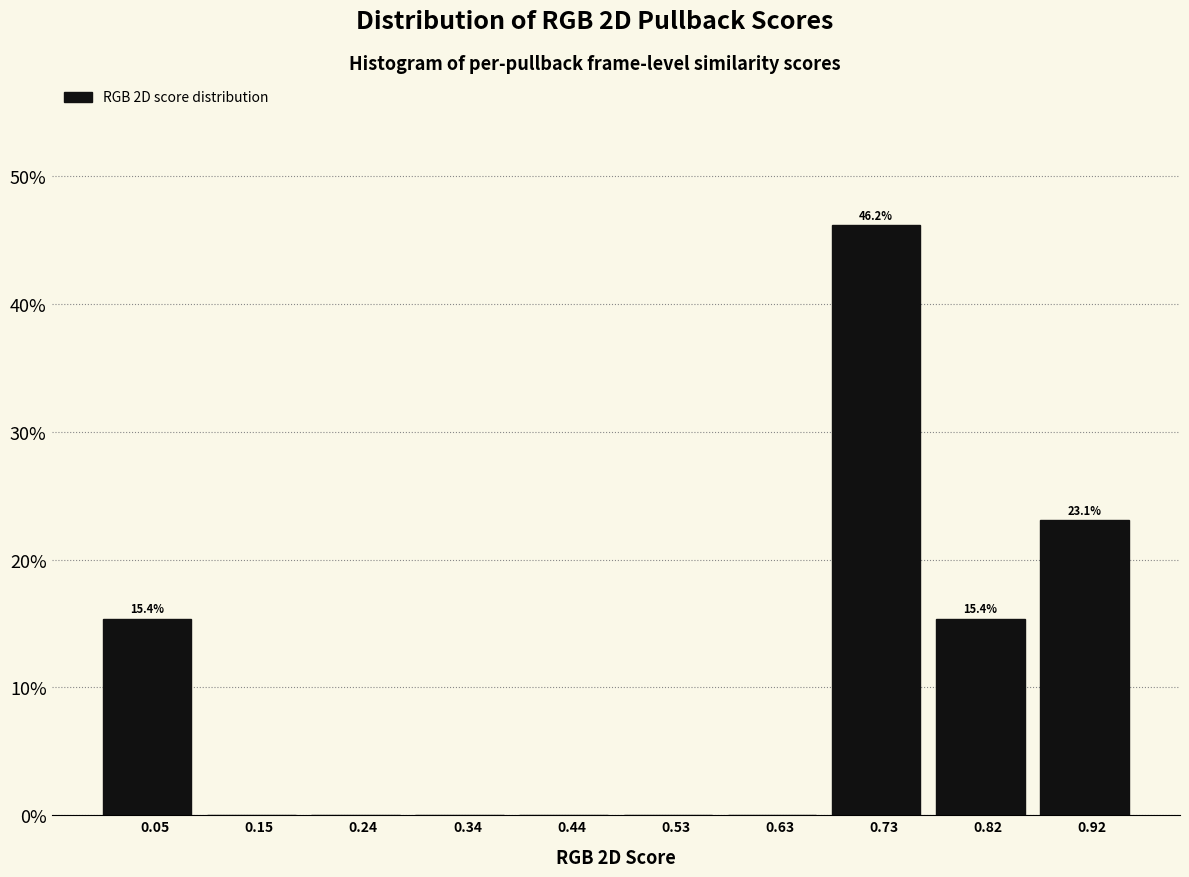

Which range on the x-axis has the tallest bar?

0.68 to 0.78